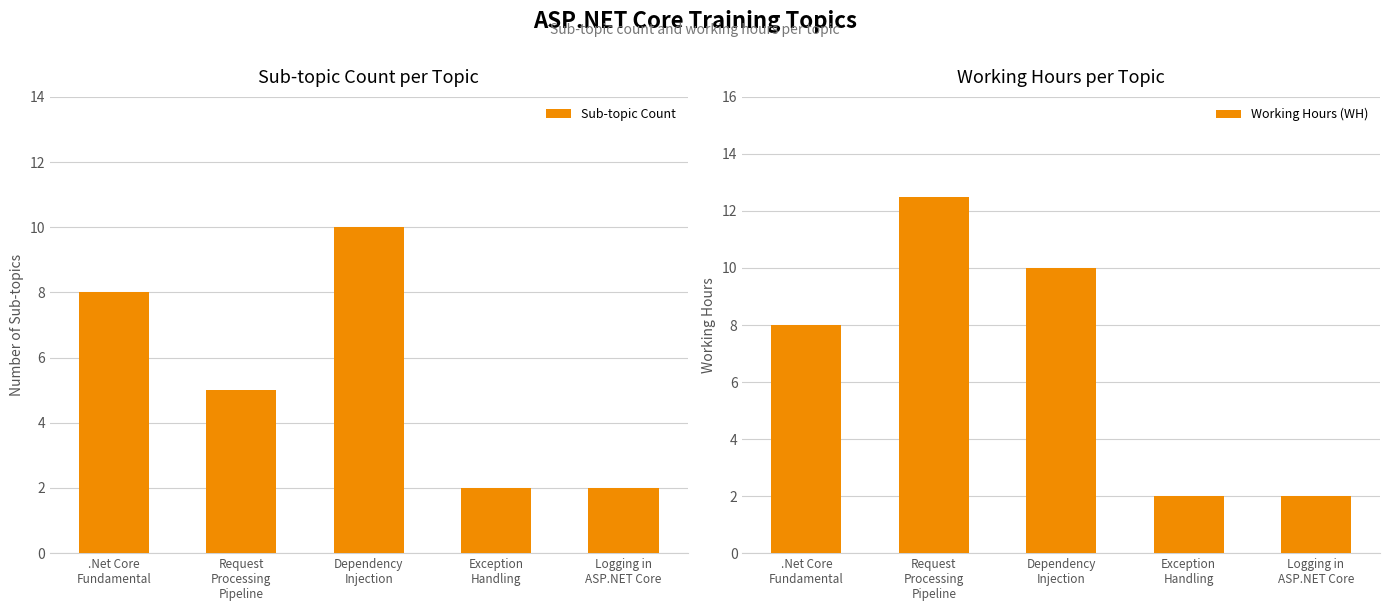

What is the label of the 1st bar from the right?

Logging in
ASP.NET Core